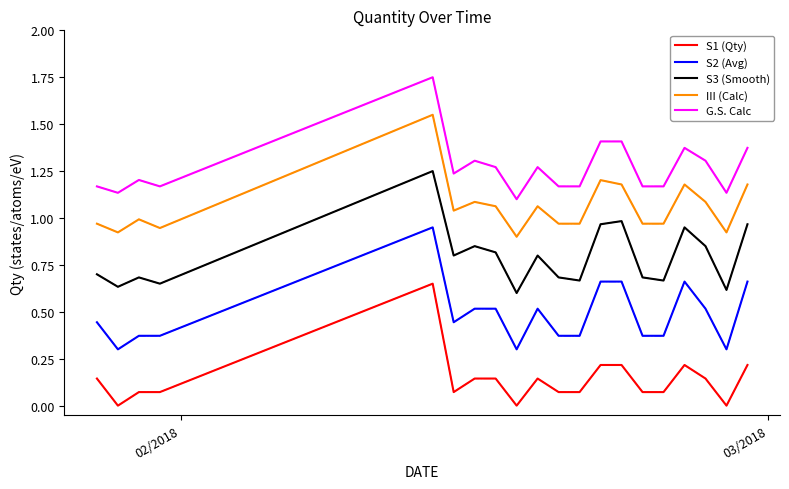

True or false: S3 (Smooth) and III (Calc) intersect in this chart.

False